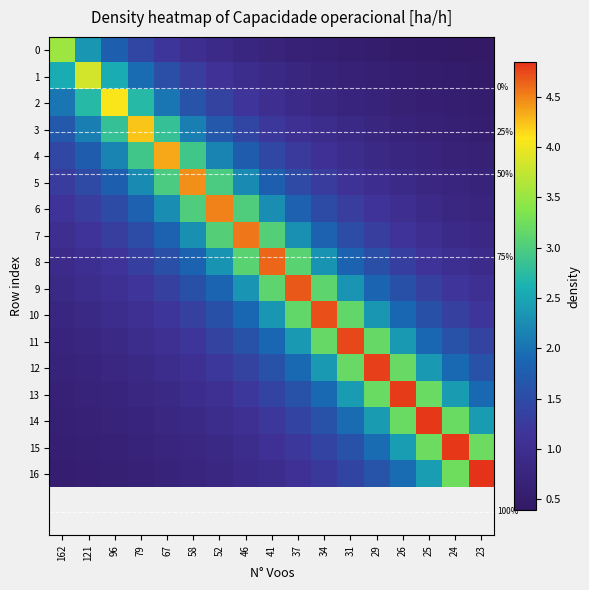

Which series has the widest spread of values?

16